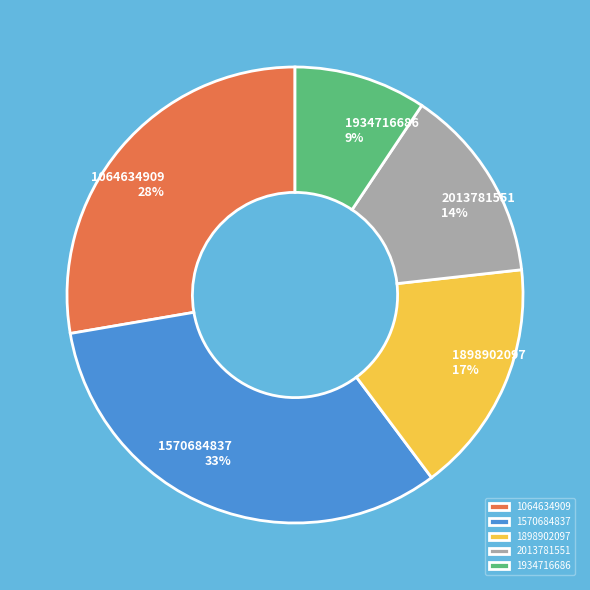

True or false: 1064634909 accounts for 13% of the total.

False